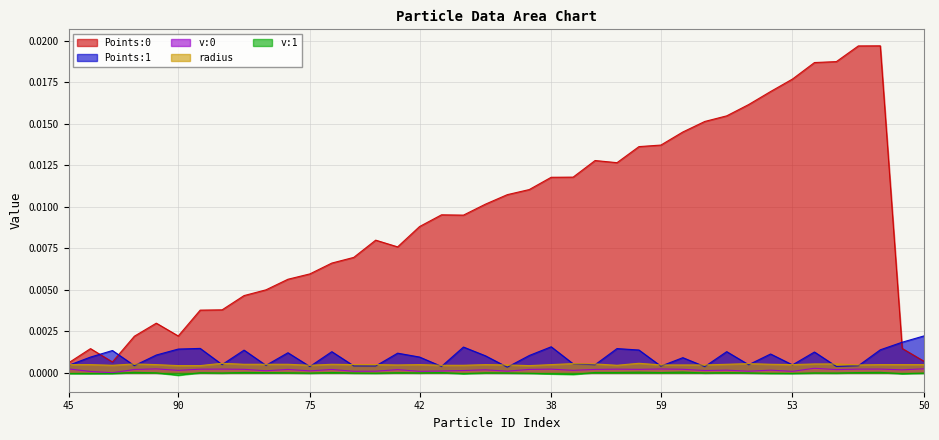

How many times do Points:0 and Points:1 cross each other?

3